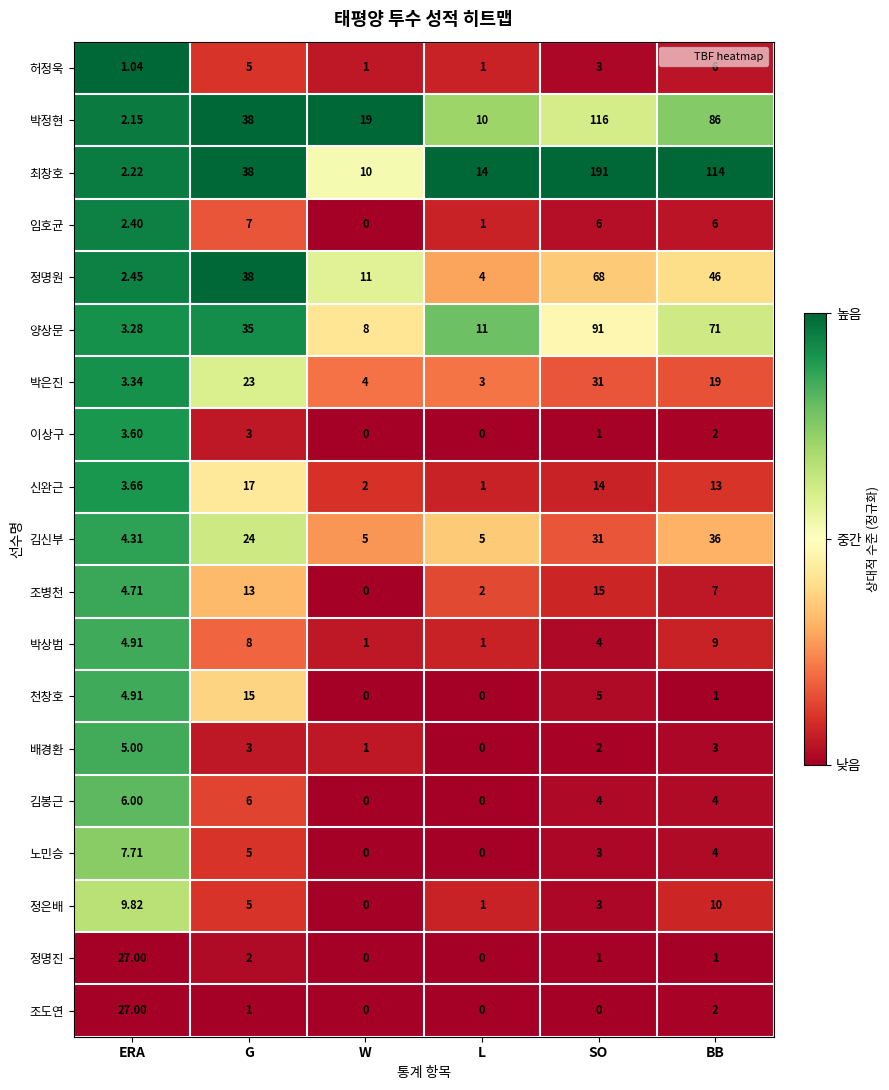

Is the value of 조도연 at L greater than the value of 천창호 at G?

No